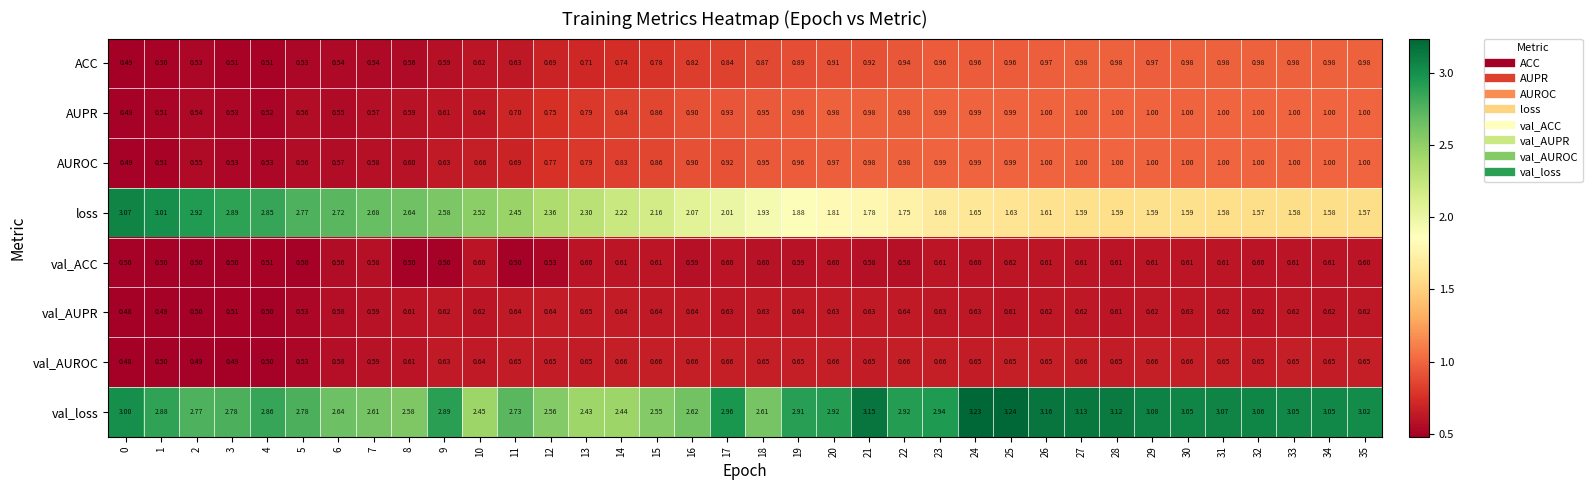

Which series changed the most between 4 and 32?

loss